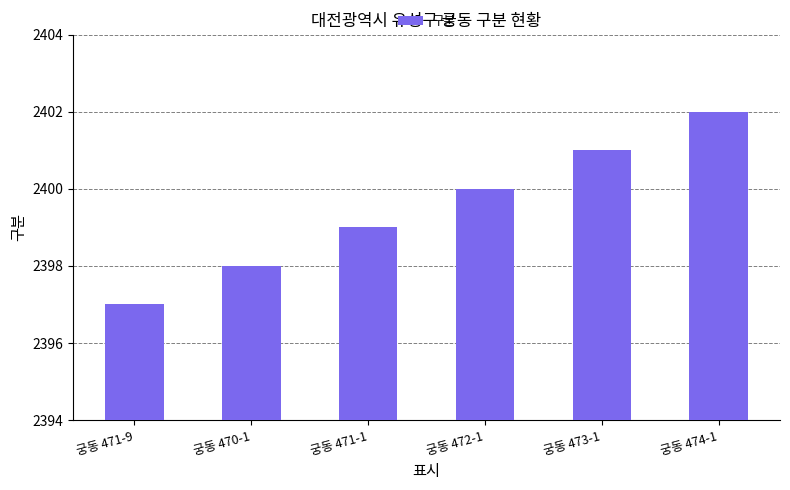

What is the label of the 6th bar from the right?

궁동 471-9